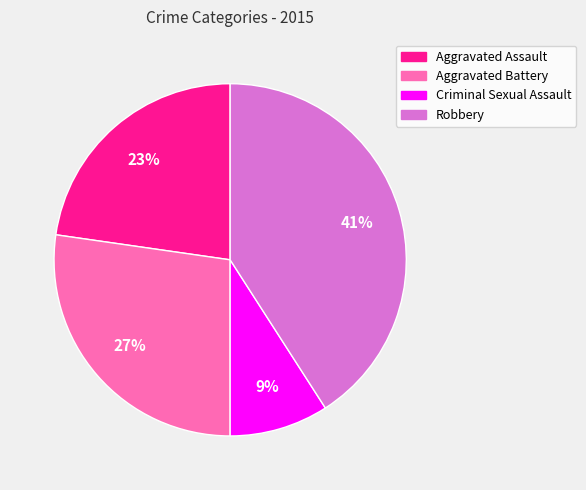

What percentage is the Aggravated Assault slice, to the nearest percent?

23%